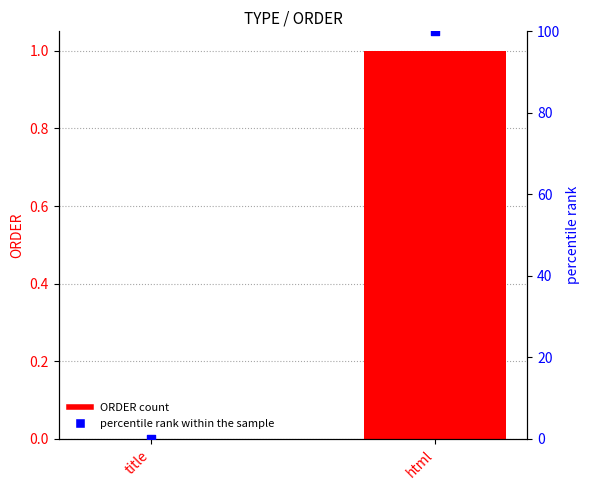

Which series has the largest total across all categories?

percentile rank within the sample